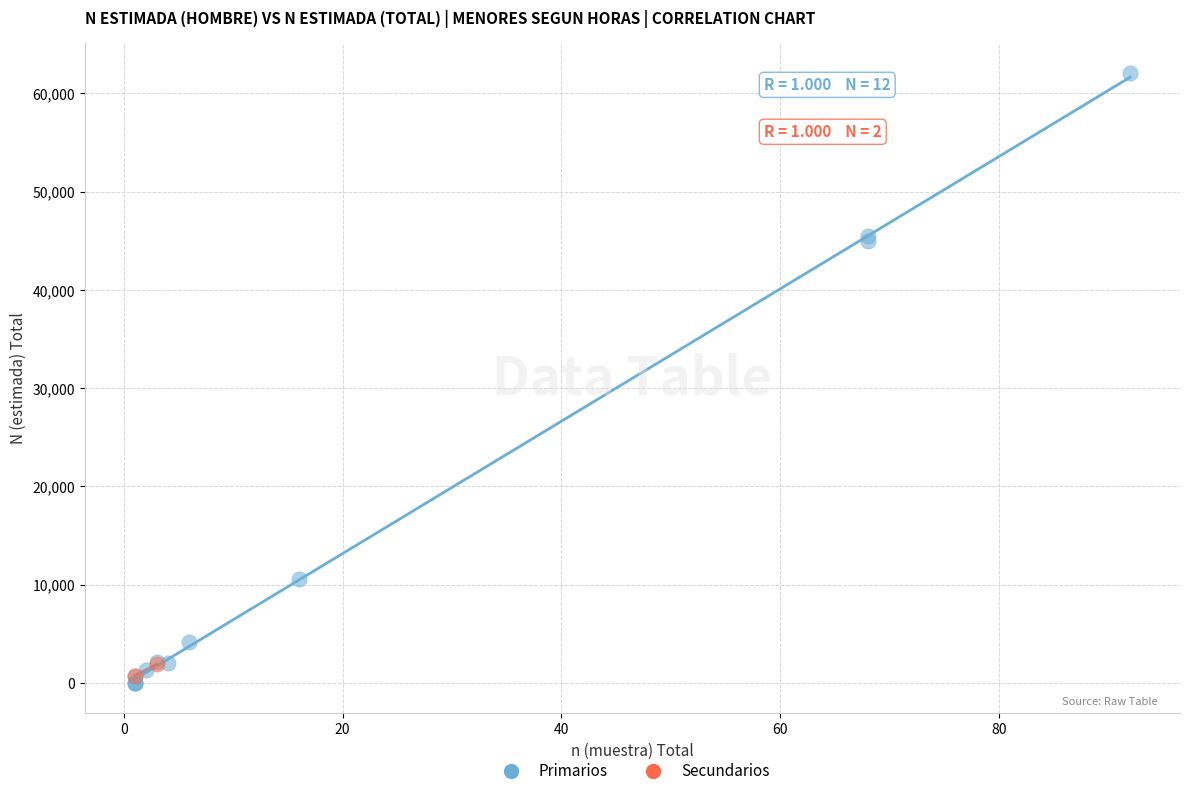

Which series contains the lowest Y value?

Primarios